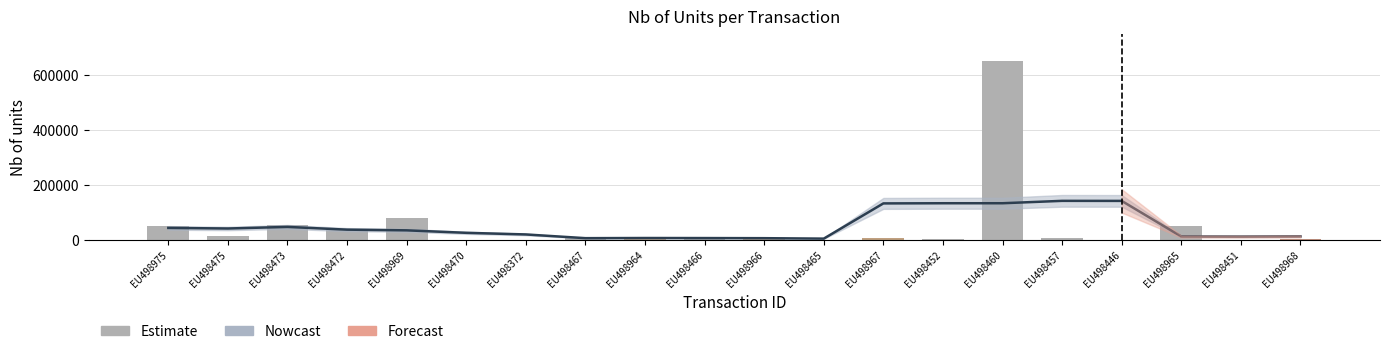

What is the difference between the values at EU498446 and EU498460?

653138